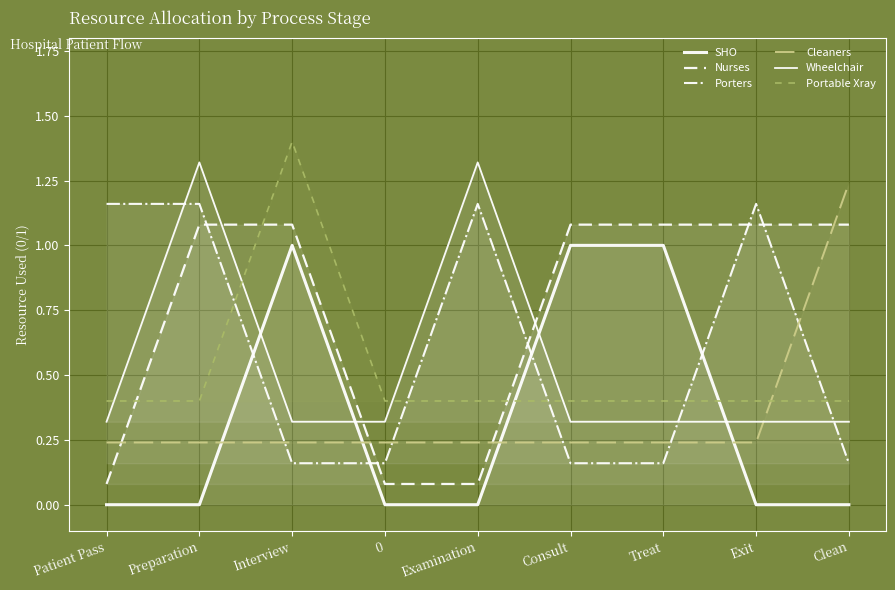

How many times do Porters and SHO cross each other?

4